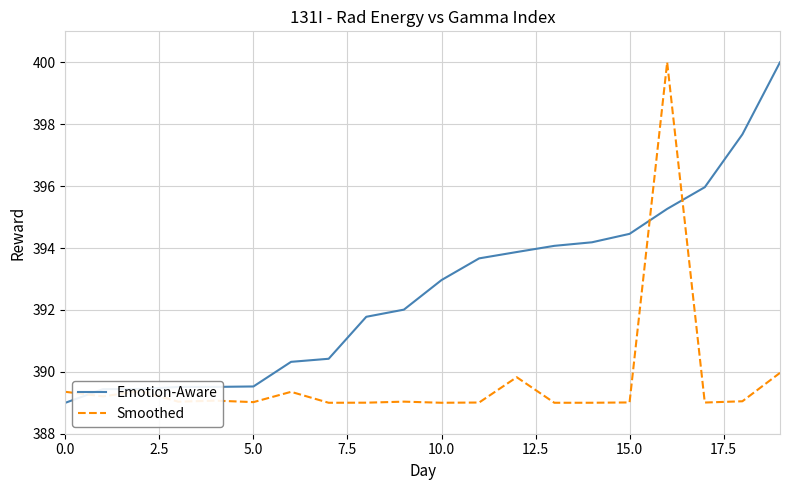

How many lines are shown in the chart?

2